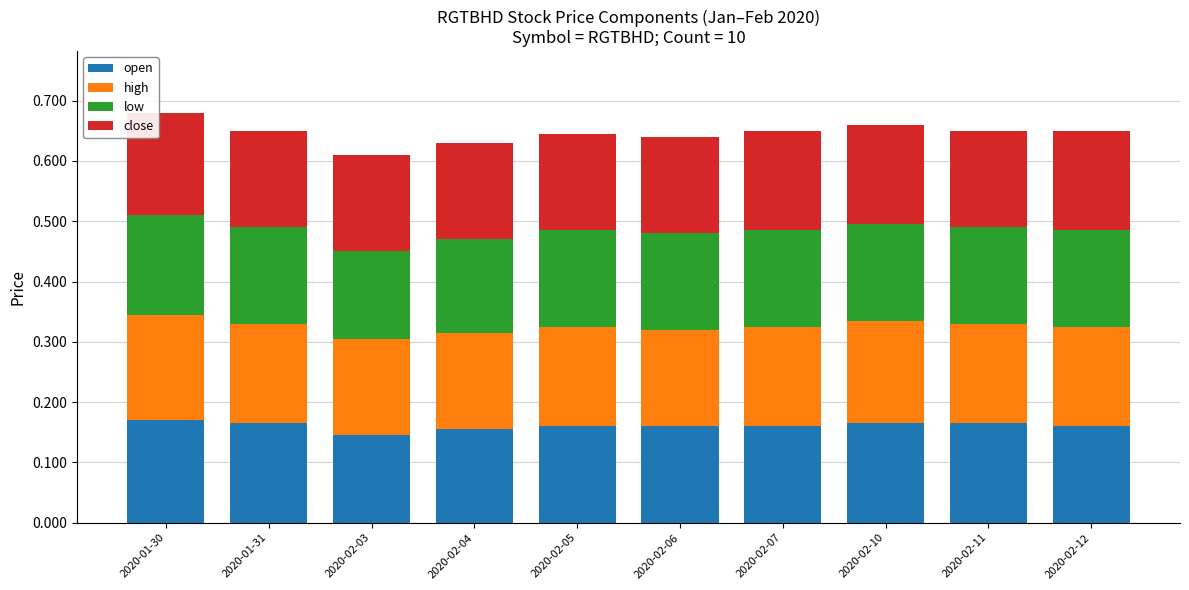

What is the sum of all open values?

1.6